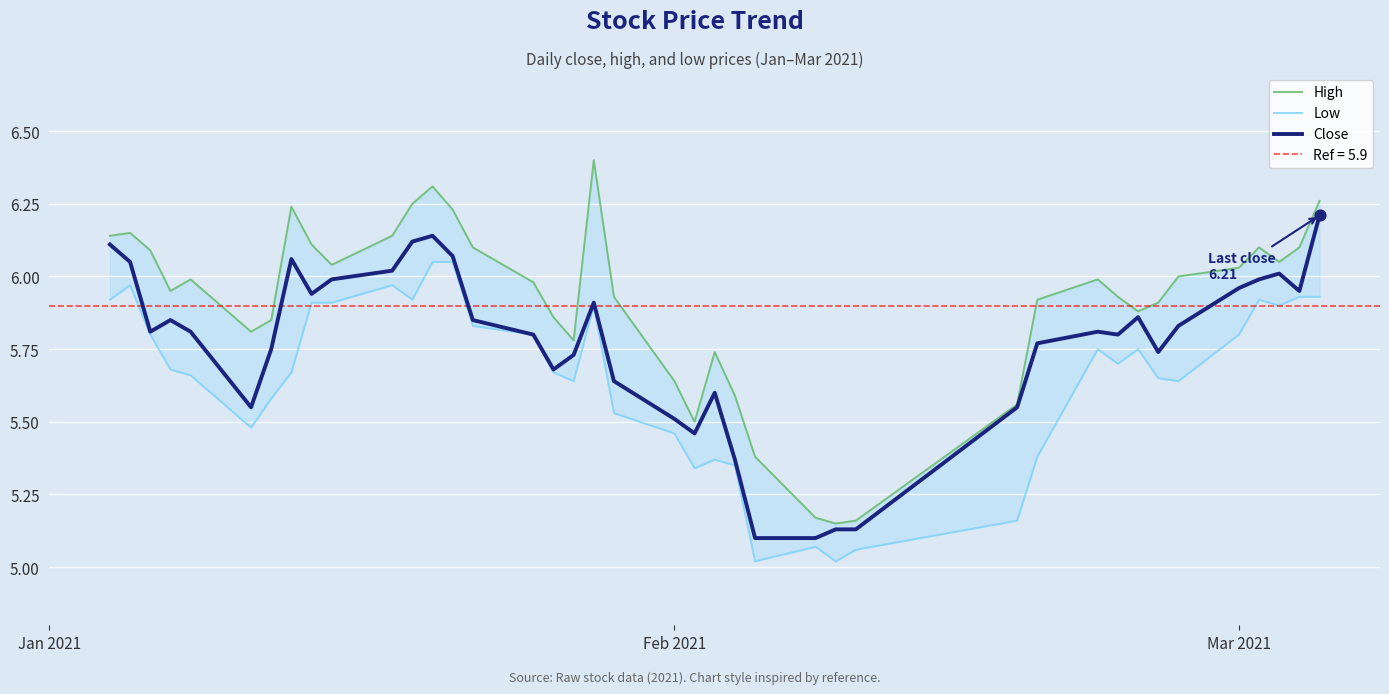

Which series has the largest total across all categories?

High